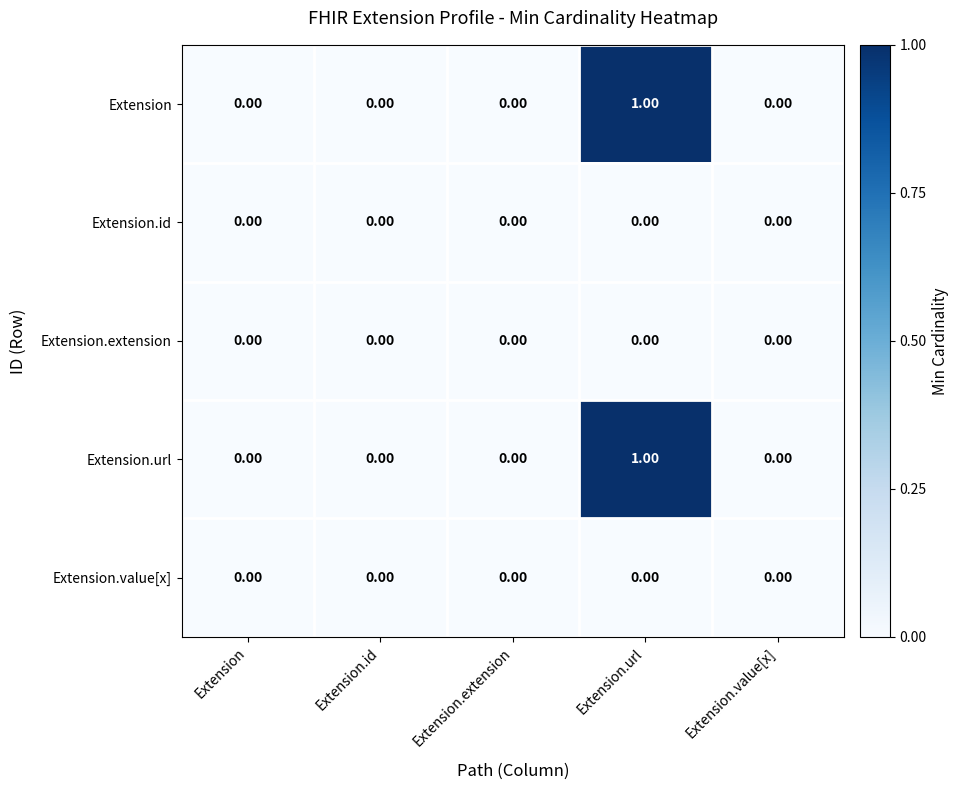

Which category has the highest value in the Extension series?

Extension.url